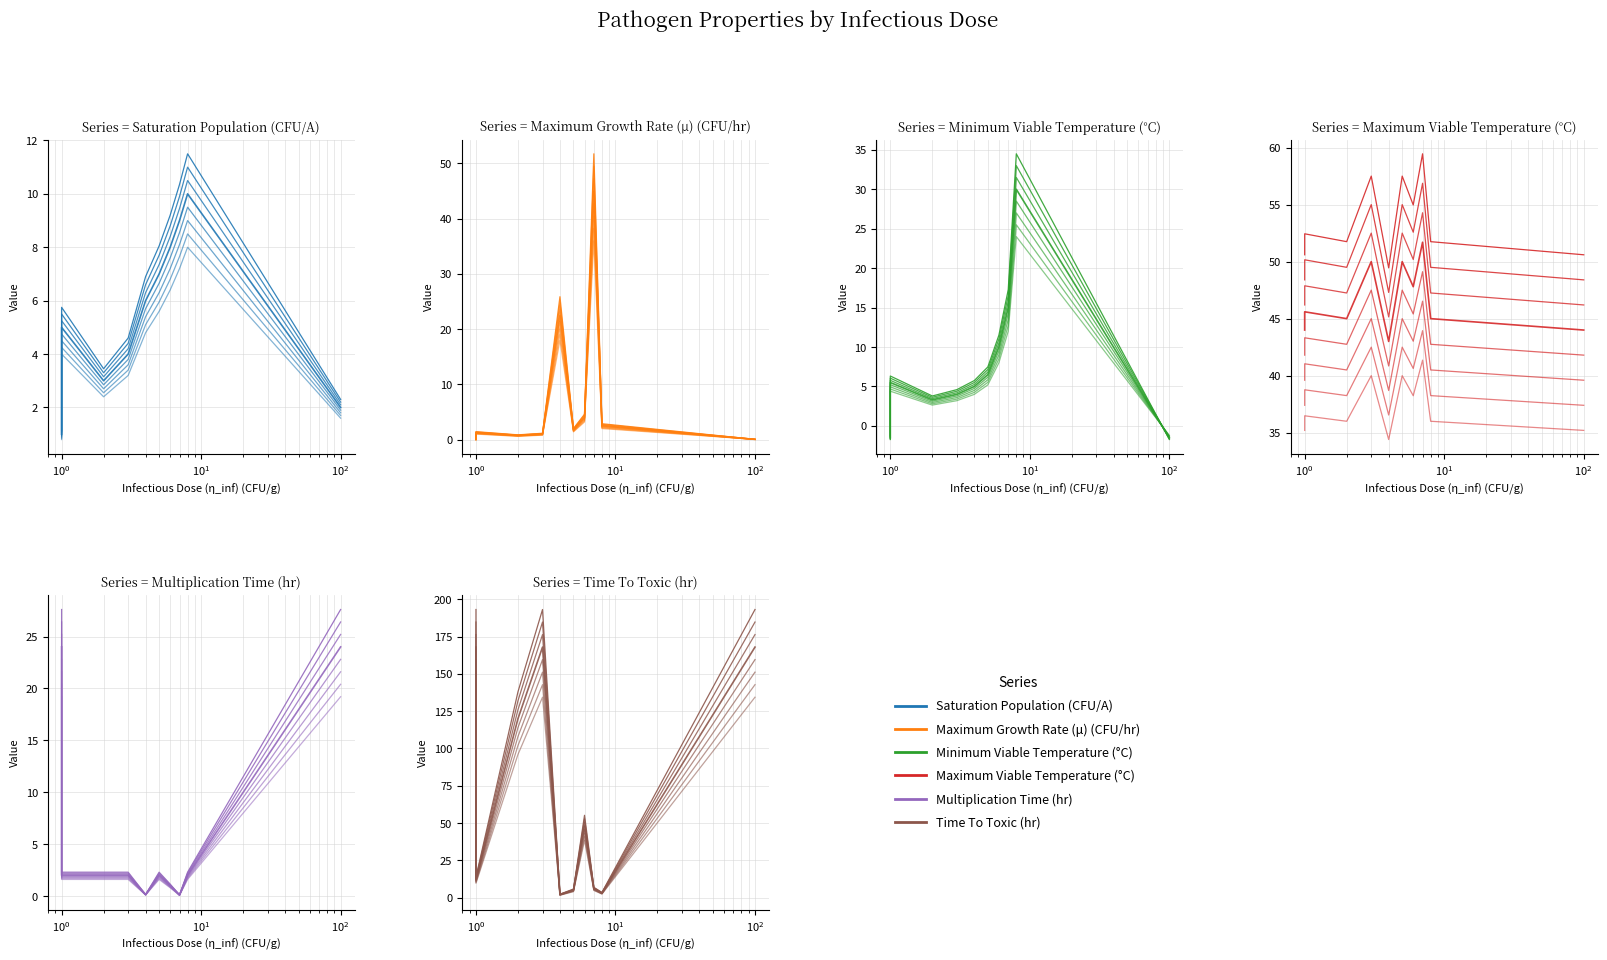

What is the average value of the Multiplication Time (hr) series?

5.9